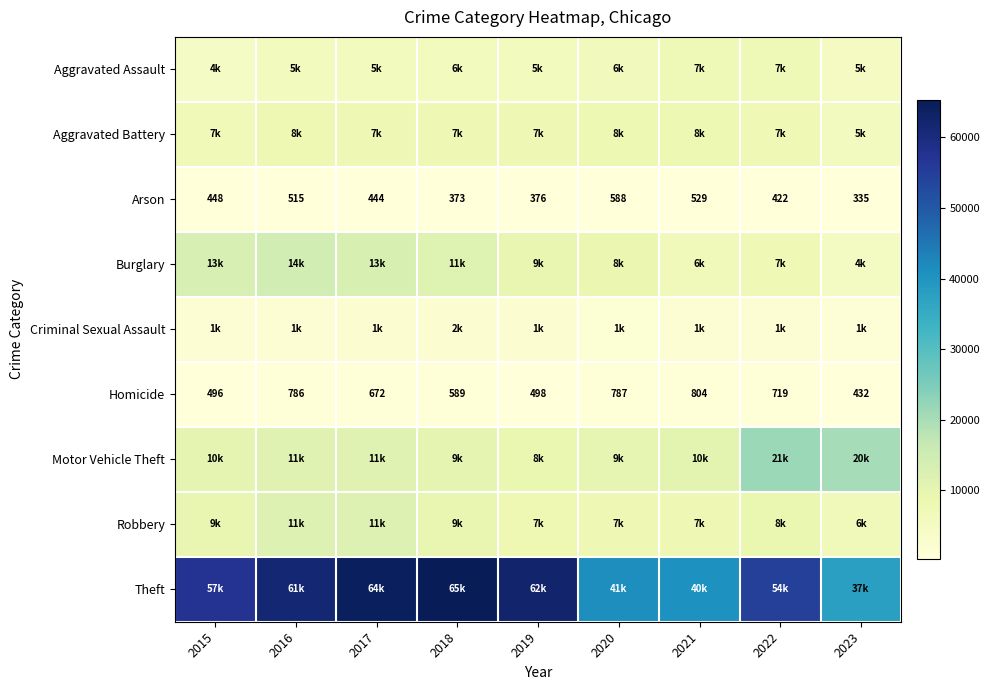

Rank the categories by Homicide value from lowest to highest.

2023, 2015, 2019, 2018, 2017, 2022, 2016, 2020, 2021